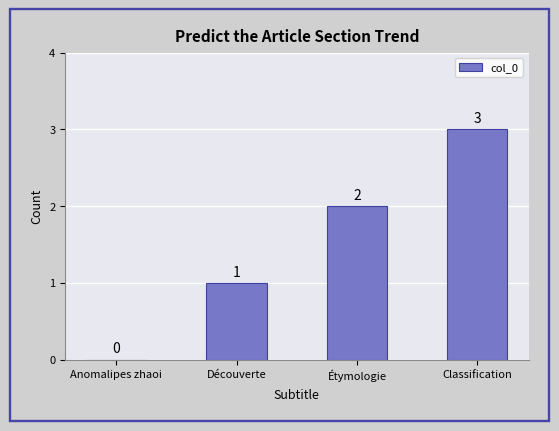

Does the chart contain stacked bars?

No